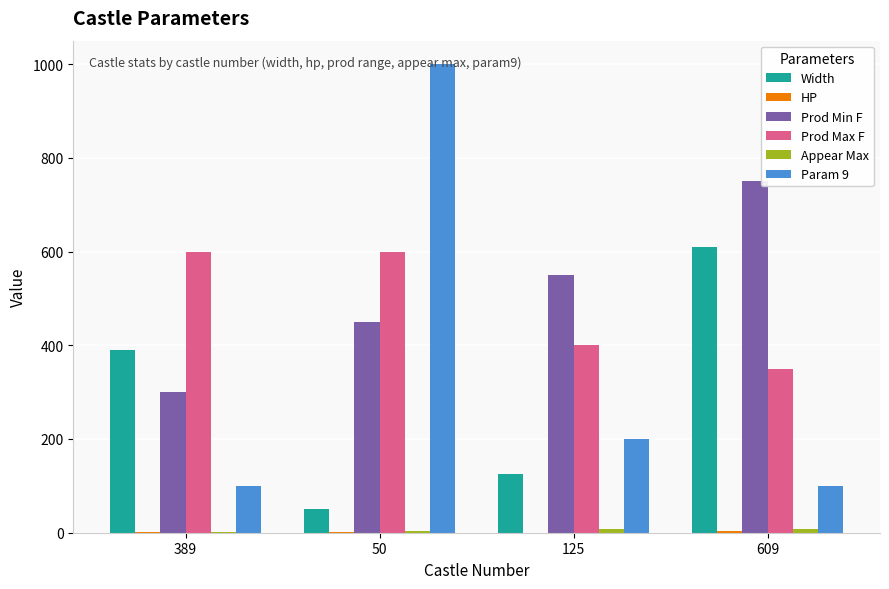

The Prod Max F series shows 400 at 125. True or false?

True